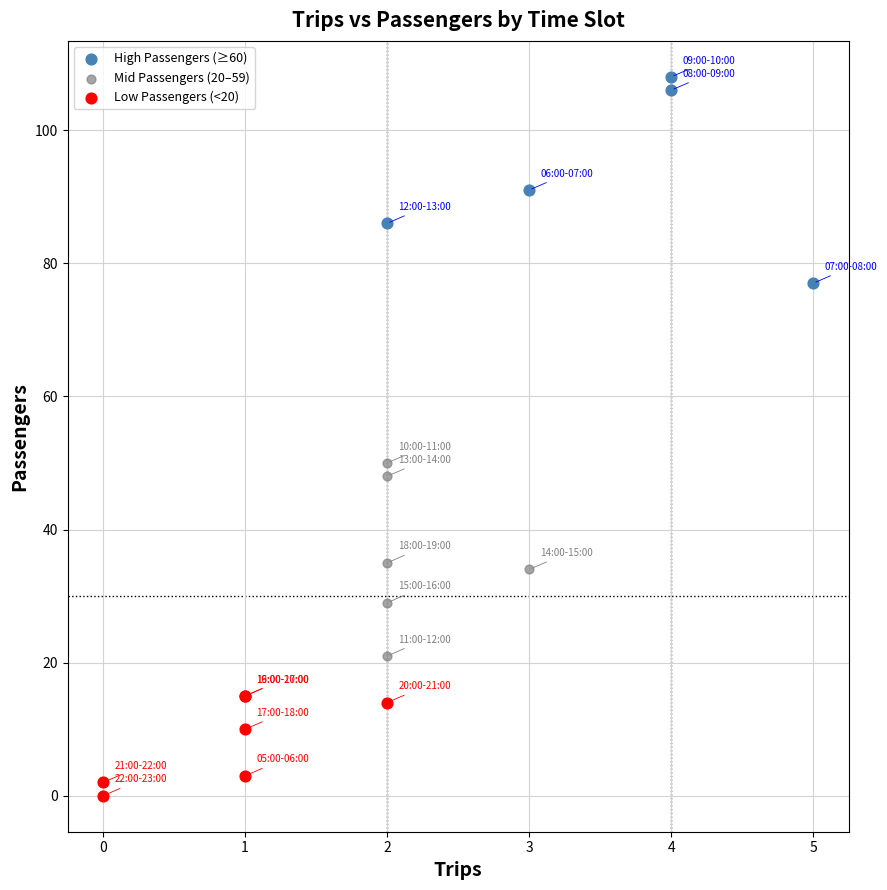

Which series reaches the maximum Y coordinate?

High Passengers (≥60)